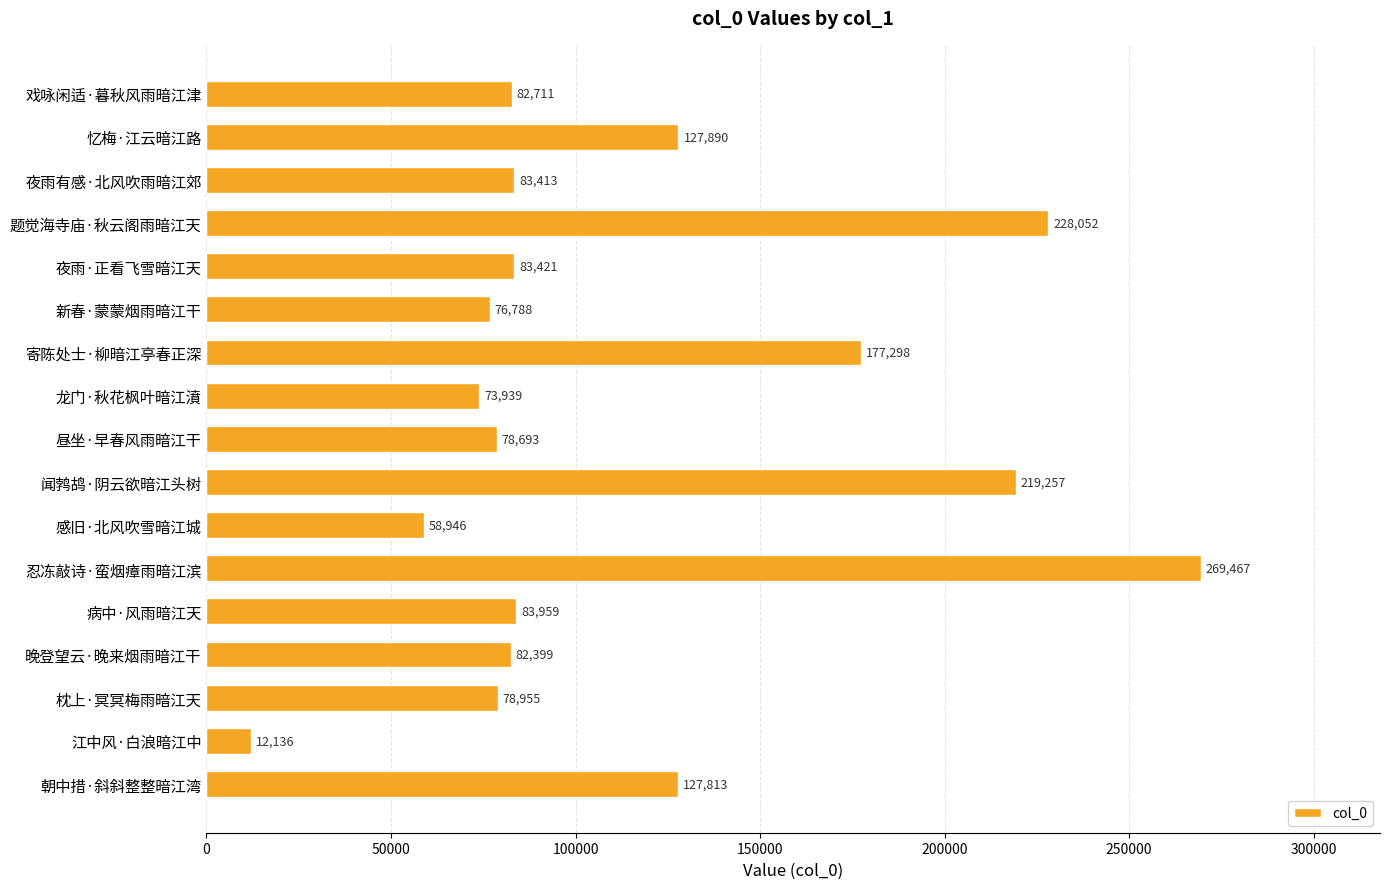

Reading top to bottom, list all the values displayed in this chart.

82711	127890	83413	228052	83421	76788	177298	73939	78693	219257	58946	269467	83959	82399	78955	12136	127813